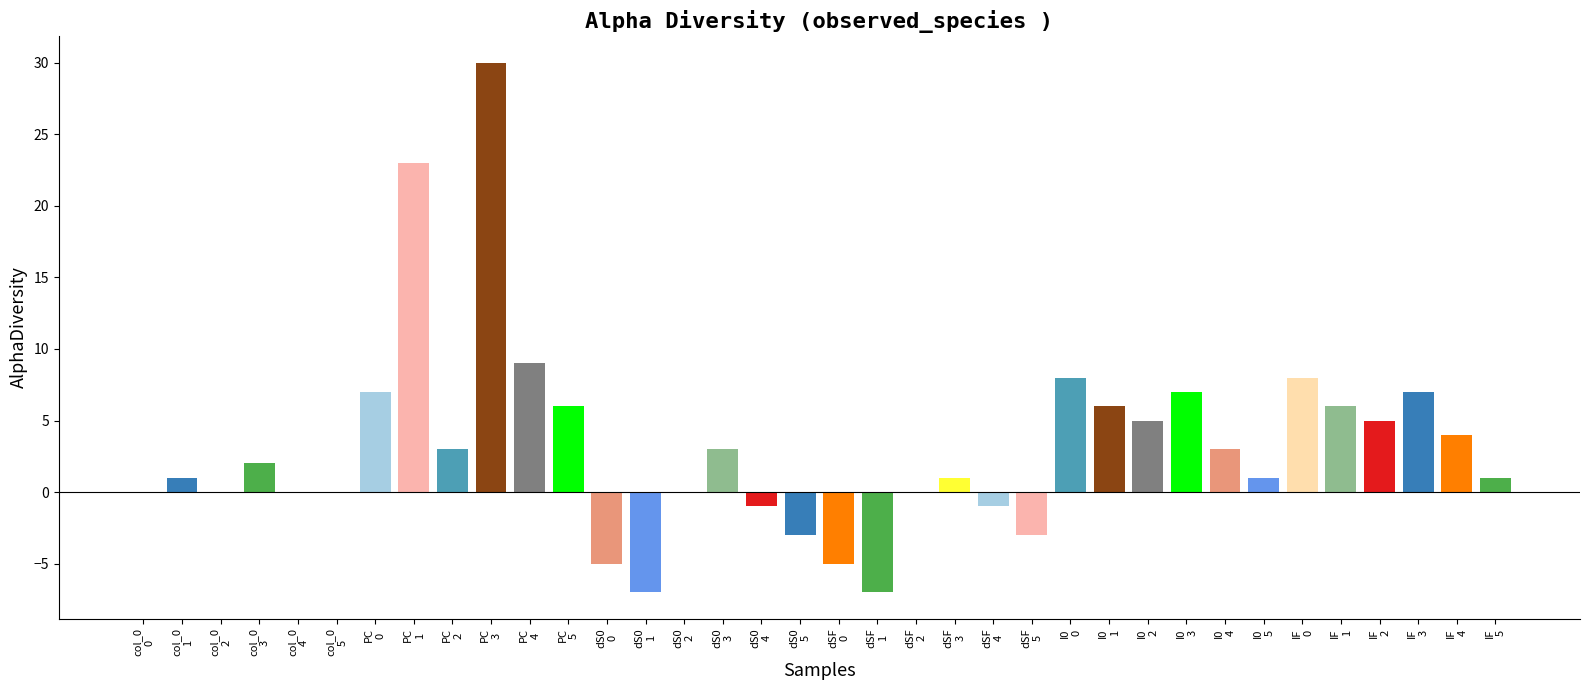

What is the difference between the col_0 values at 4 and 3?

2